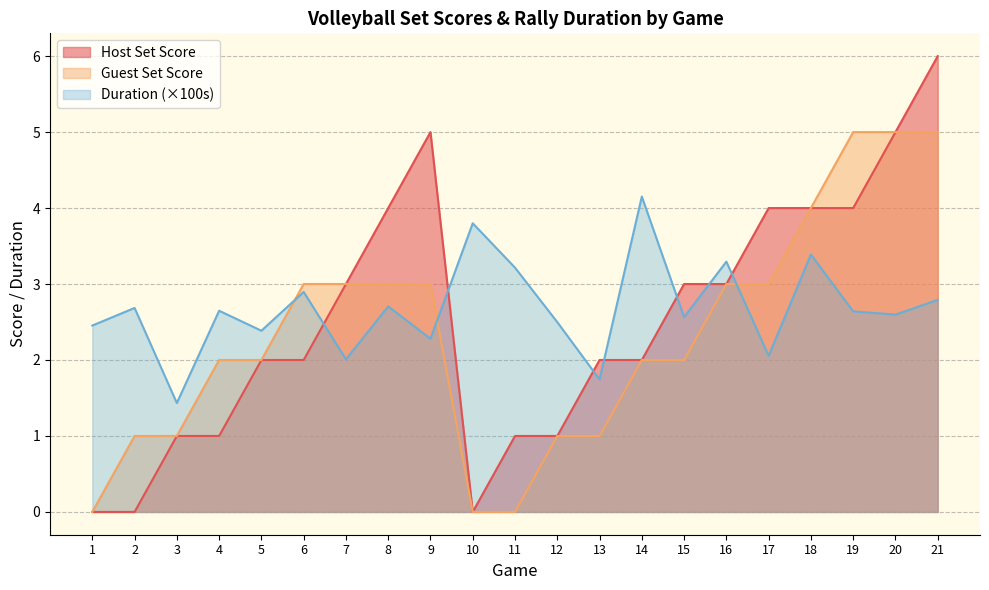

Between 2 and 11, which is larger?

11